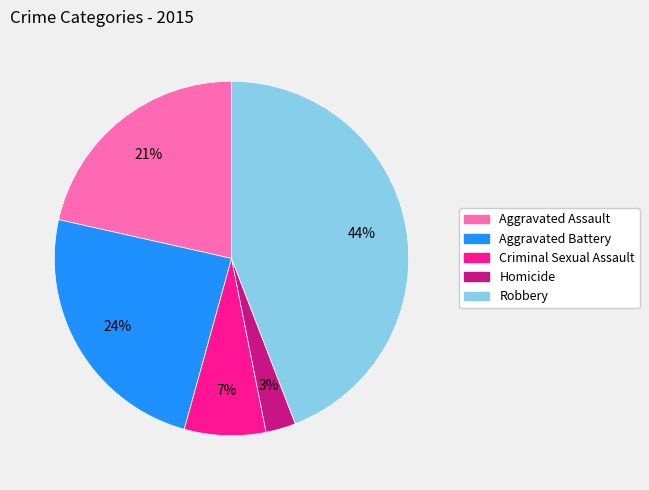

To the nearest percent, what is the difference between the Aggravated Battery and Homicide slice percentages?

21%